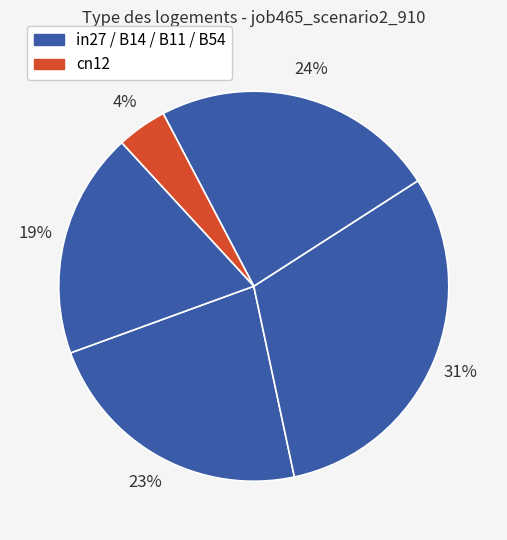

How many segments does this pie chart have?

5